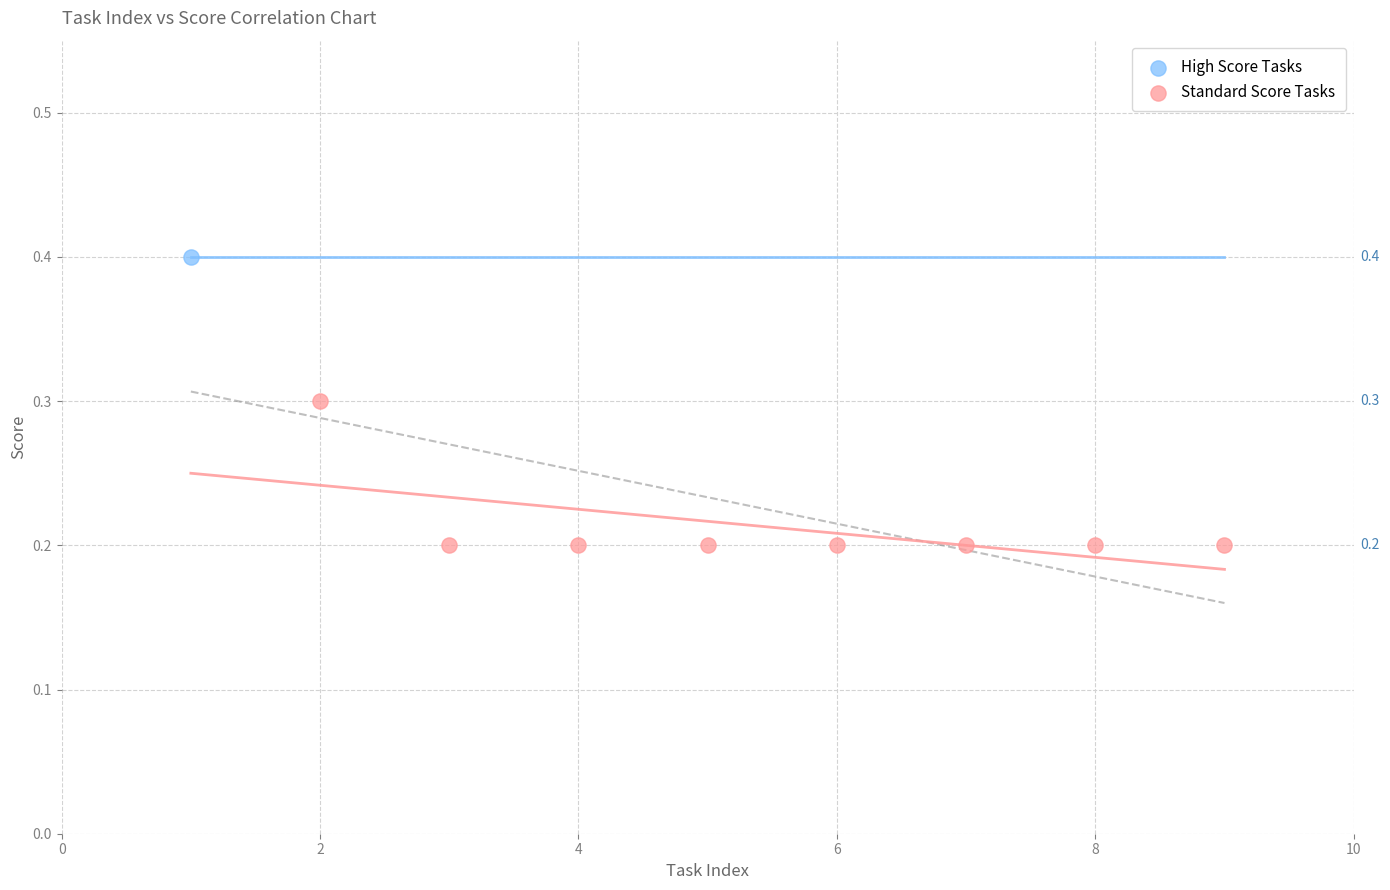

What are all the series names shown in the legend?

High Score Tasks, Standard Score Tasks